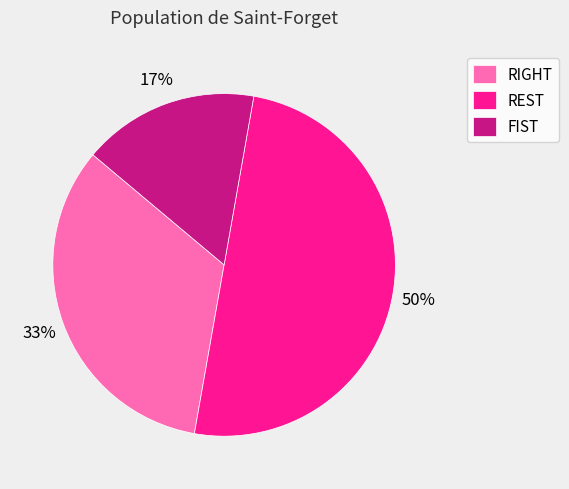

Do REST and FIST together represent more than half of the pie?

Yes